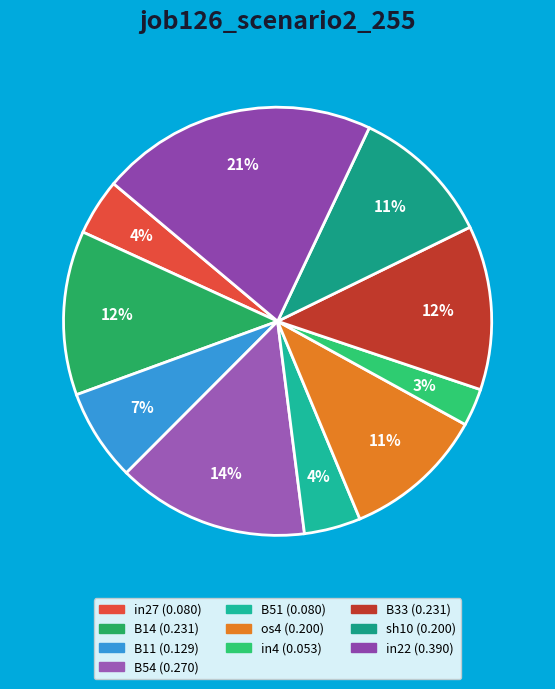

How many slices are in this pie chart?

10